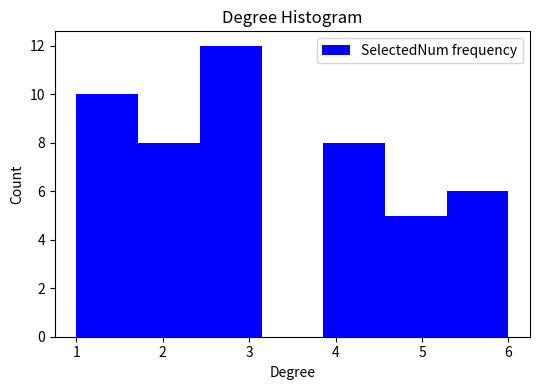

How tall is the bar that spans 2.4 to 3.1 on the x-axis? Neither the bar edges nor the heights are printed on the chart, so give them approximately, as read against the axes.

12